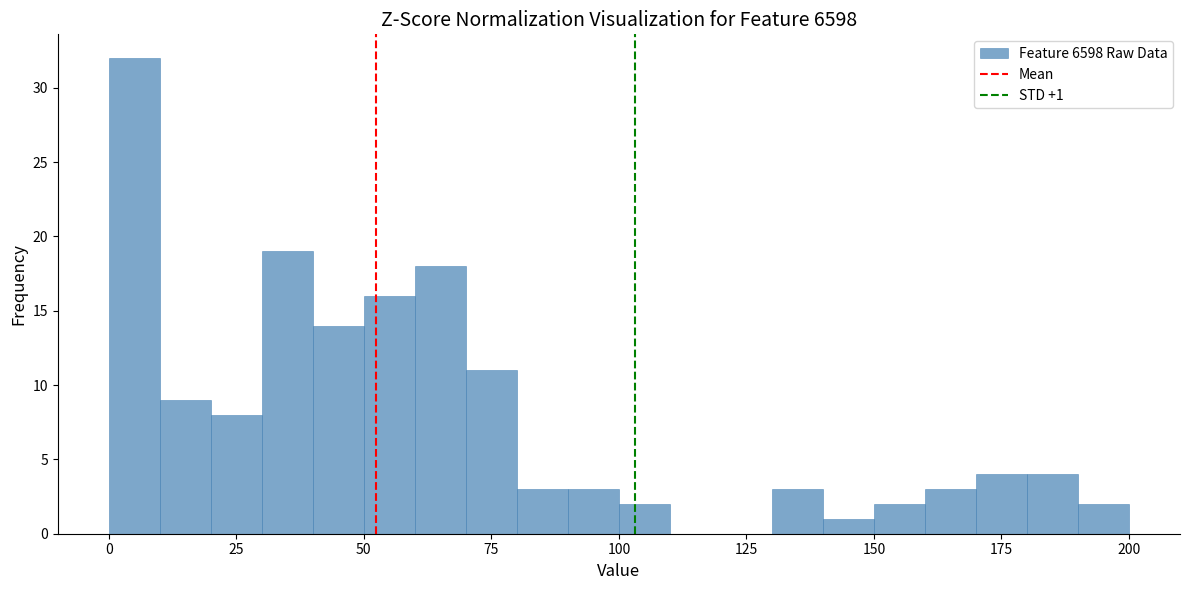

Read against the x-axis, roughly where is the centre of the tallest bar?

5